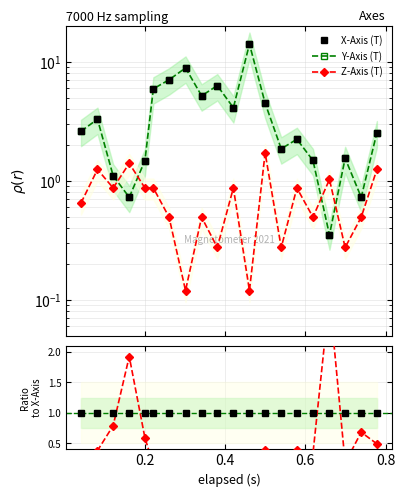

At how many categories does at least one series exceed 6?

4